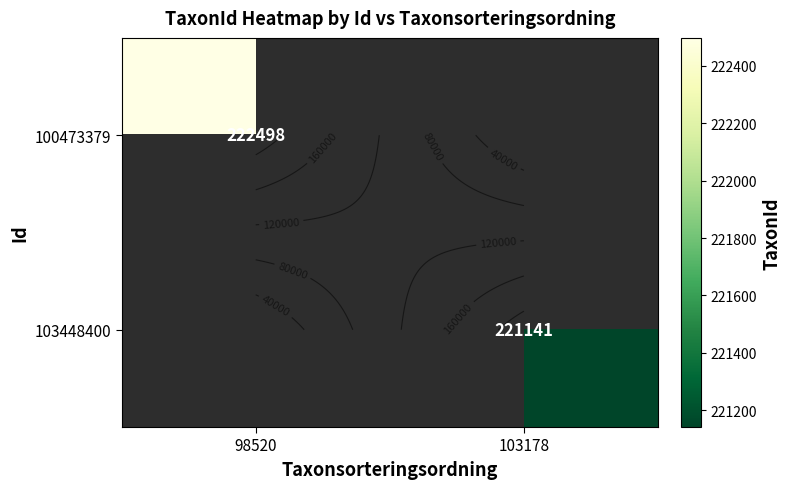

Rank the series at 103178 from lowest to highest value.

100473379, 103448400